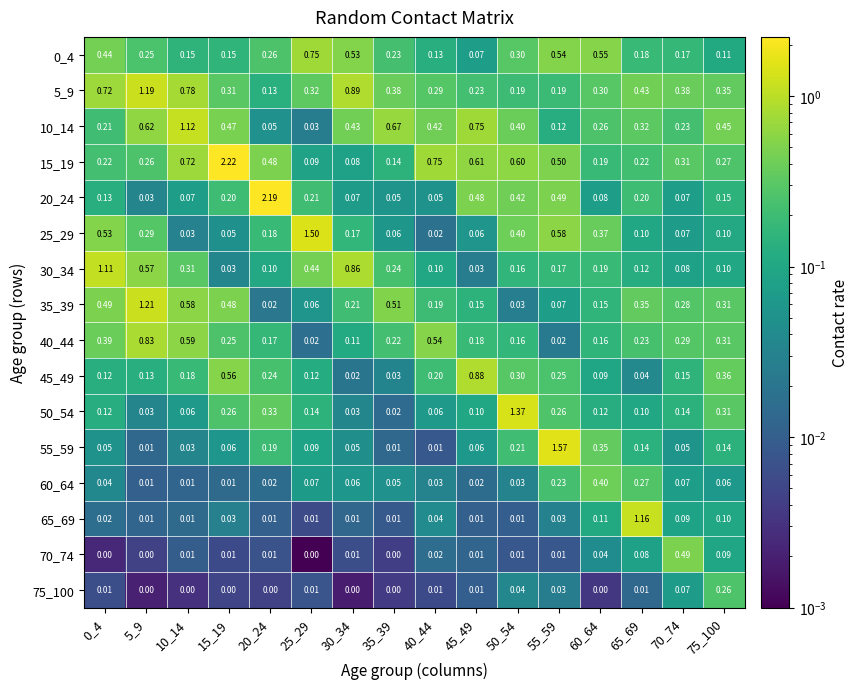

Is the value of 75_100 at 35_39 greater than the value of 35_39 at 60_64?

No